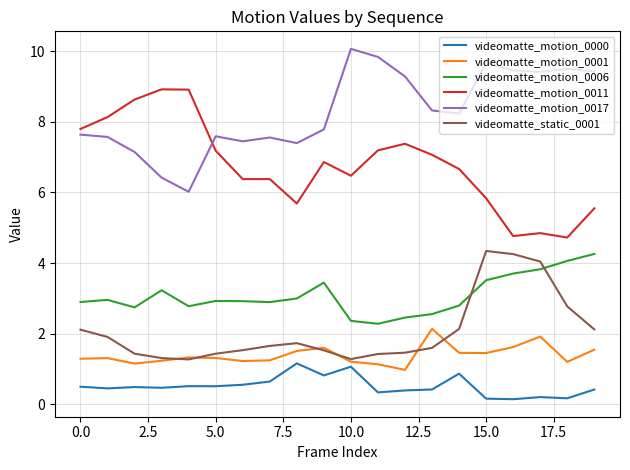

What is the difference between the maximum and minimum values in the videomatte_motion_0011 series?

4.2